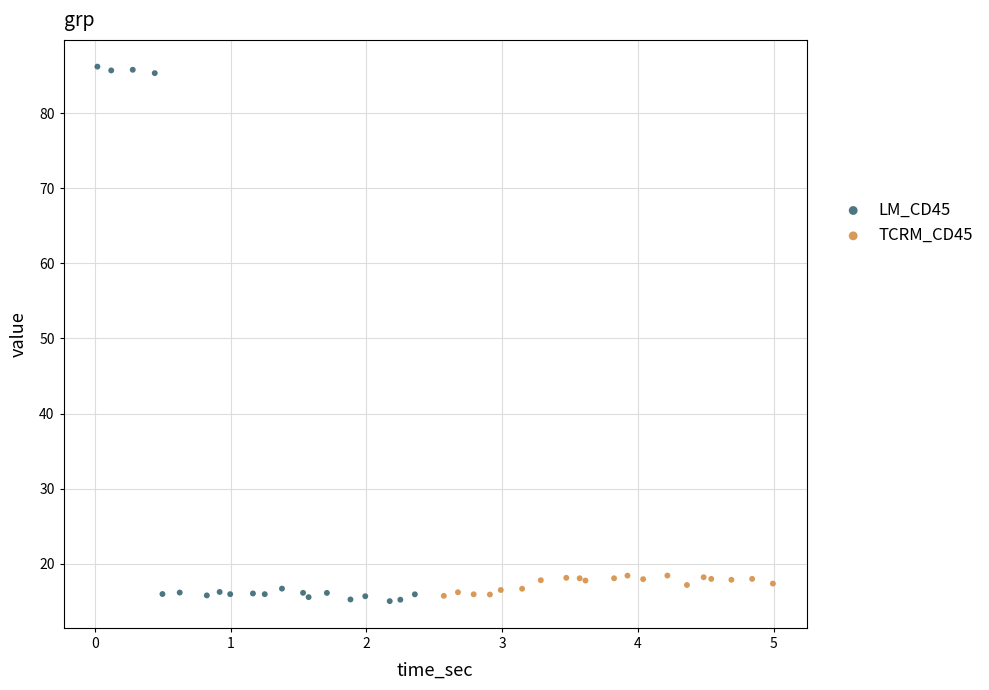

Which series contains the highest Y value?

LM_CD45